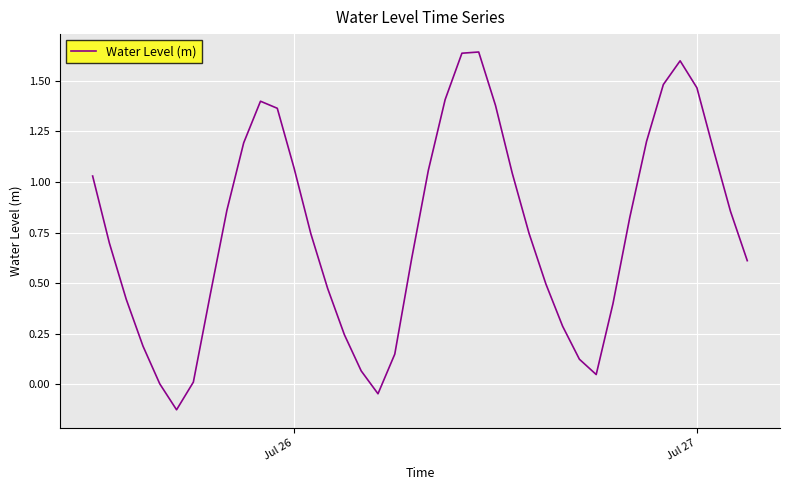

What is the difference between the maximum and minimum values?

1.8